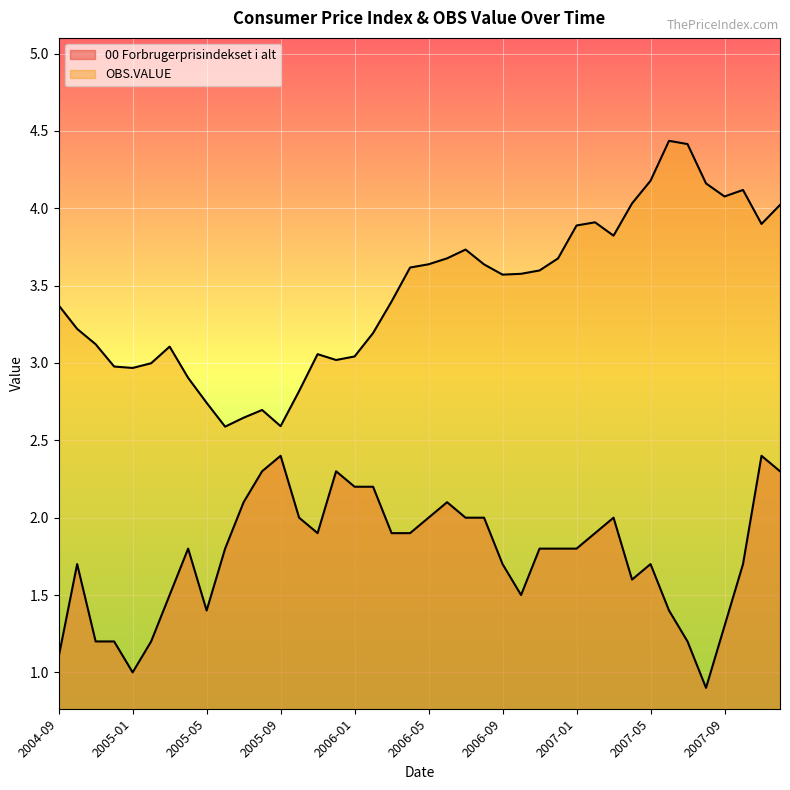

What is the difference between the highest and lowest values at 2004-11?

1.9